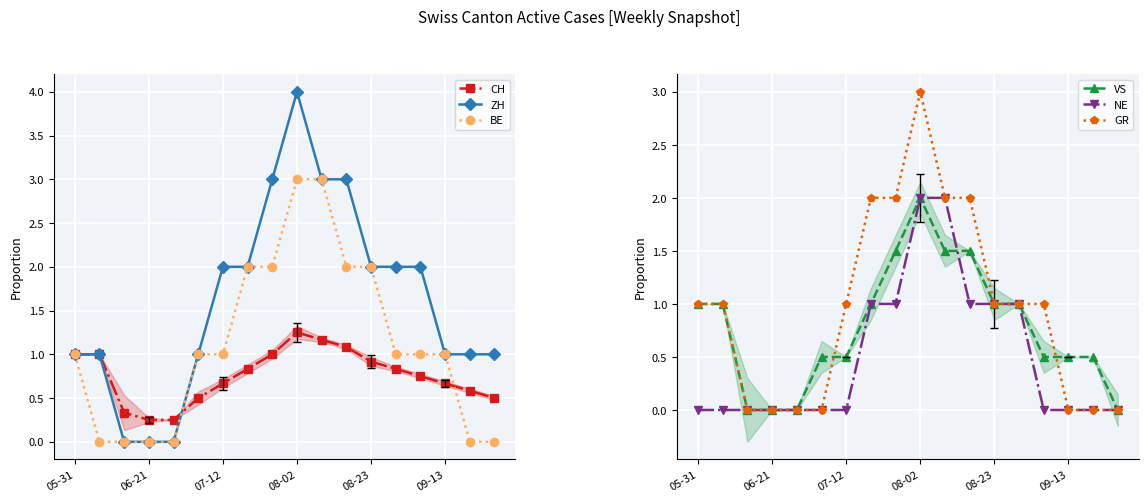

How many lines are shown in the chart?

6